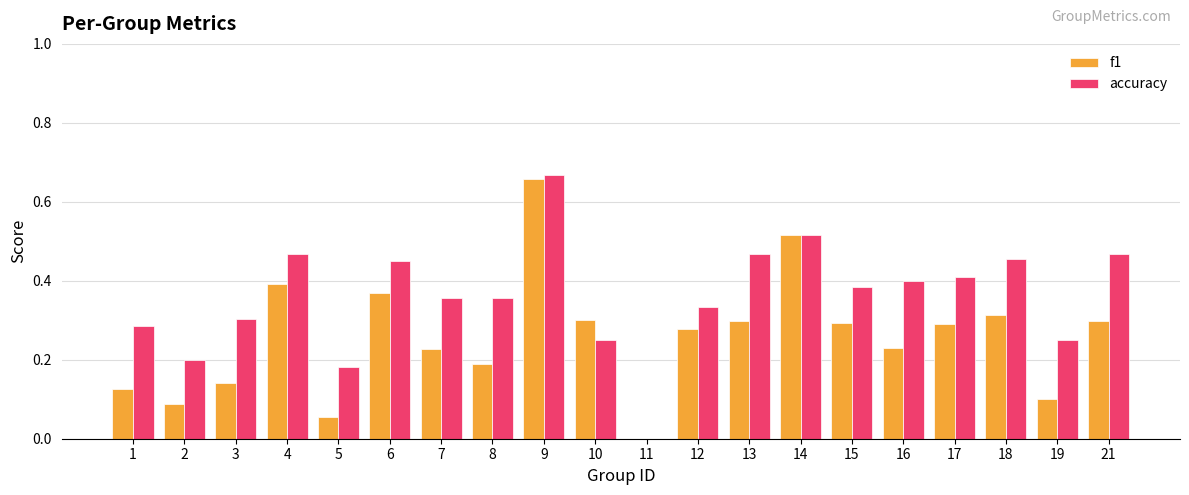

Which category has the highest value across all series?

9